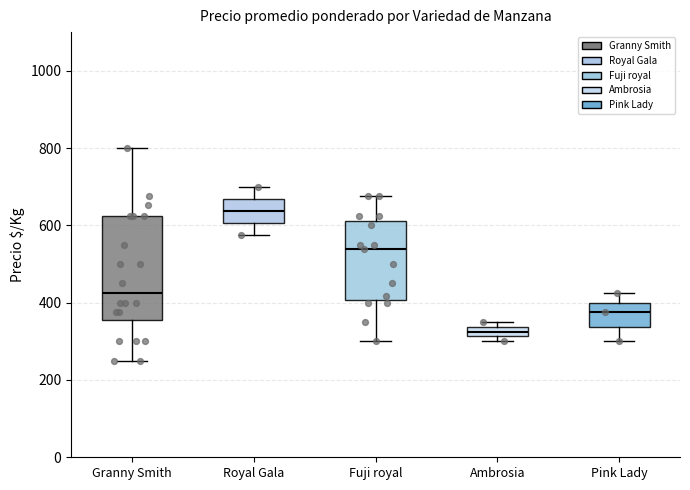

Comparing the boxes themselves (not the whiskers), which one is the tallest?

Granny Smith